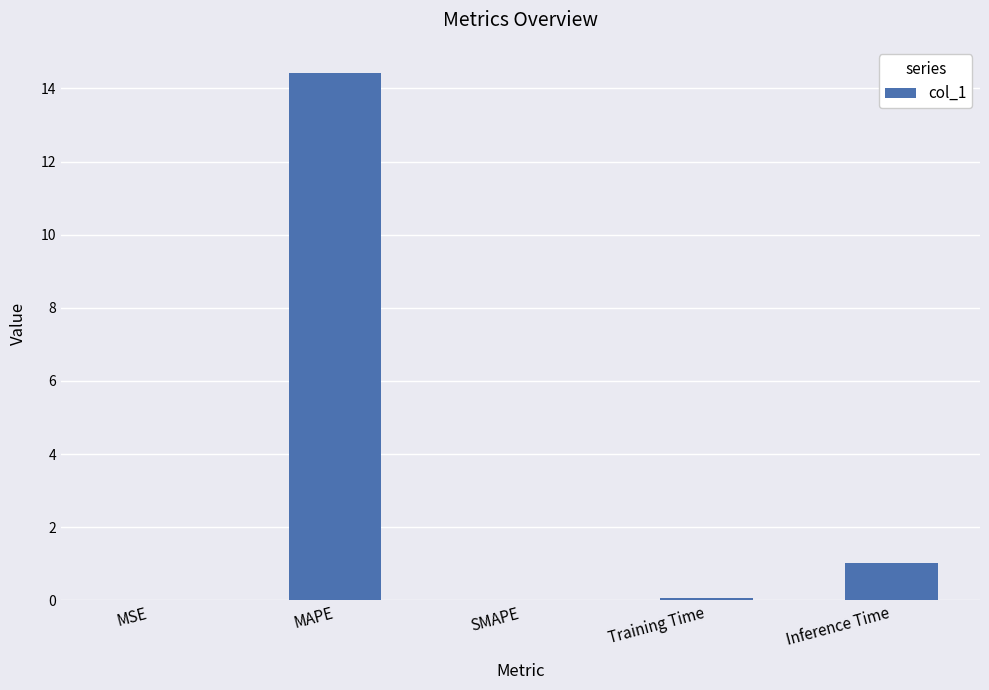

What is the sum of all values?

15.5